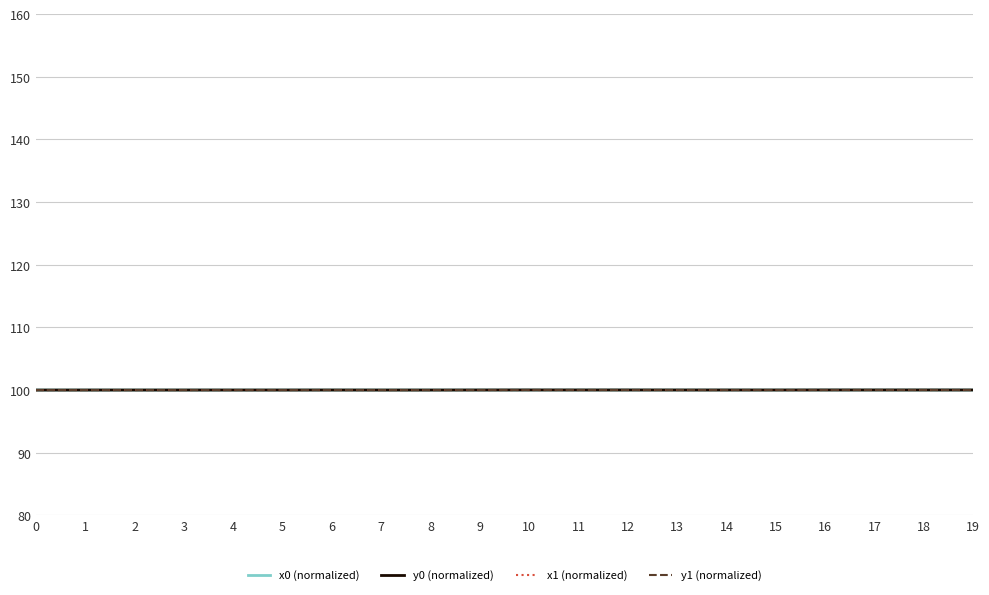

Reading left to right, transcribe all the data shown in this chart.

x0 (normalized): 100.0	100.0	100.0	100.0	100.0	100.0	100.0	100.0	100.0	100.0	100.0	100.0	100.0	100.0	100.0	100.0	100.0	100.0	100.0	100.0
y0 (normalized): 100.0	100.0	100.0	100.0	100.0	100.0	100.0	100.0	100.0	100.0	100.0	100.0	100.0	100.0	100.0	100.0	100.0	100.0	100.0	100.0
x1 (normalized): 100.0	100.0	100.0	100.0	100.0	100.0	100.0	100.0	100.0	100.0	100.0	100.0	100.0	100.0	100.0	100.0	100.0	100.0	100.0	100.0
y1 (normalized): 100.0	100.0	100.0	100.0	100.0	100.0	100.0	100.0	100.0	100.0	100.0	100.0	100.0	100.0	100.0	100.0	100.0	100.0	100.0	100.0